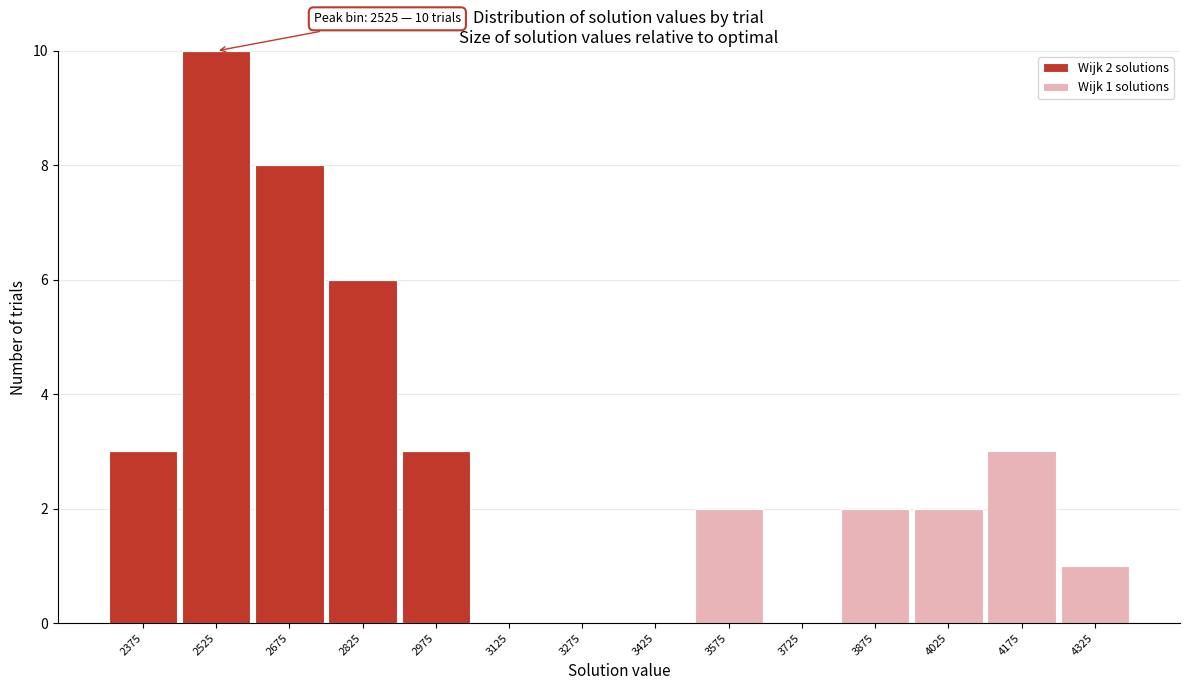

Which range on the x-axis has the tallest stacked bar (by total height)?

2450 to 2600